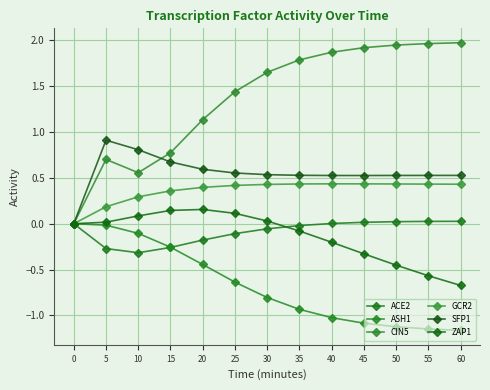

What is the highest value of the GCR2 series?

0.4